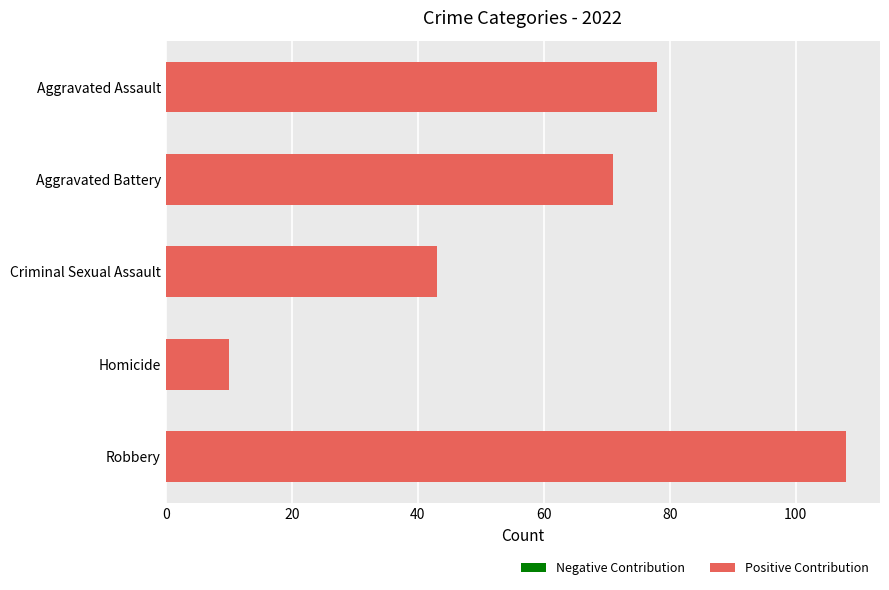

Is it true that the value at Aggravated Assault is 18?

False